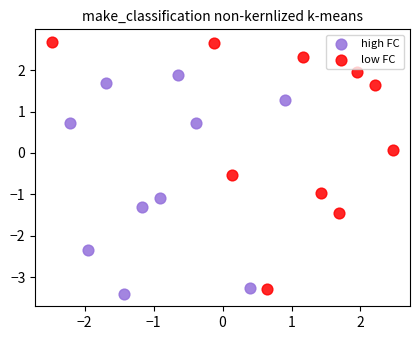

Which series reaches the maximum Y coordinate?

low FC